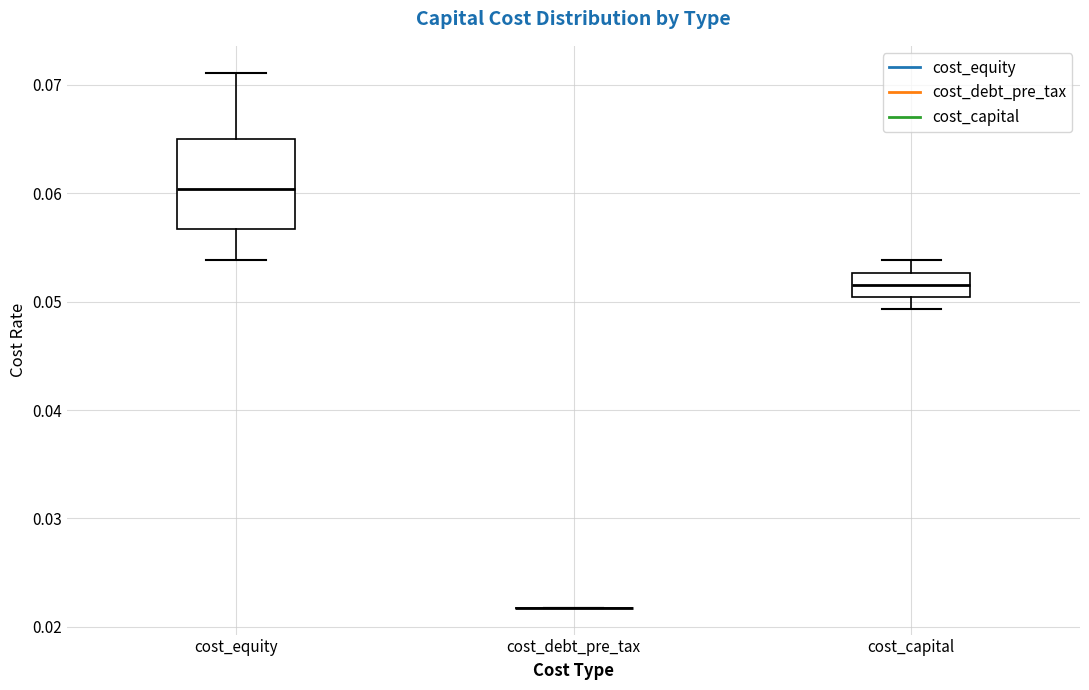

Comparing the boxes themselves (not the whiskers), which one is the tallest?

cost_equity